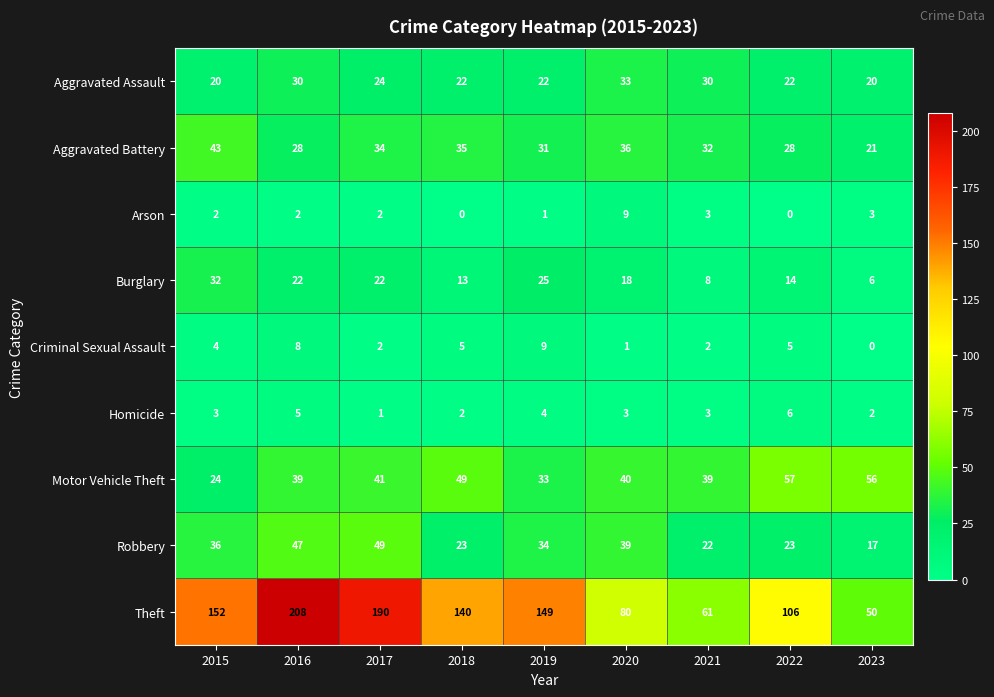

Where is Theft nearest to the value 129?

2018